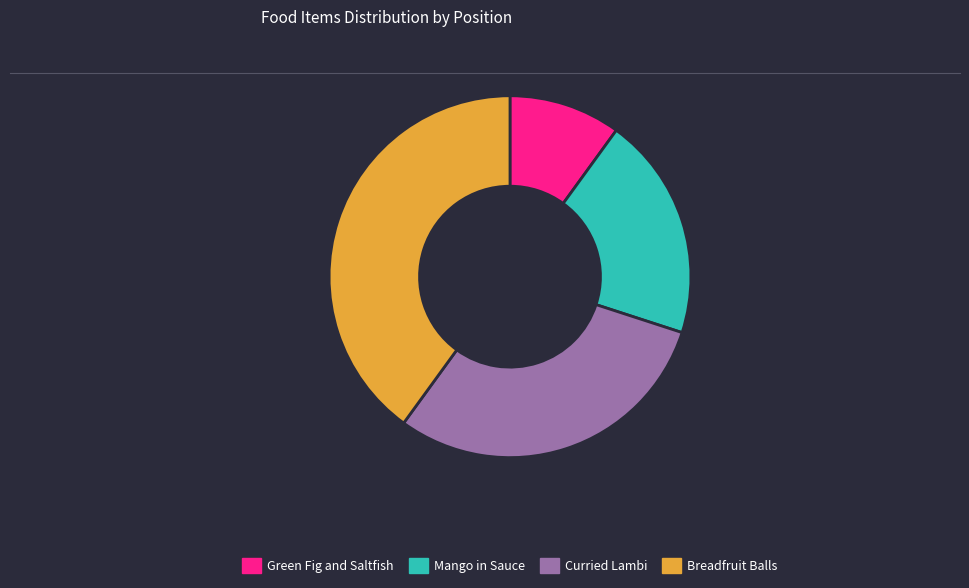

Does Mango in Sauce represent more than half of the total?

No